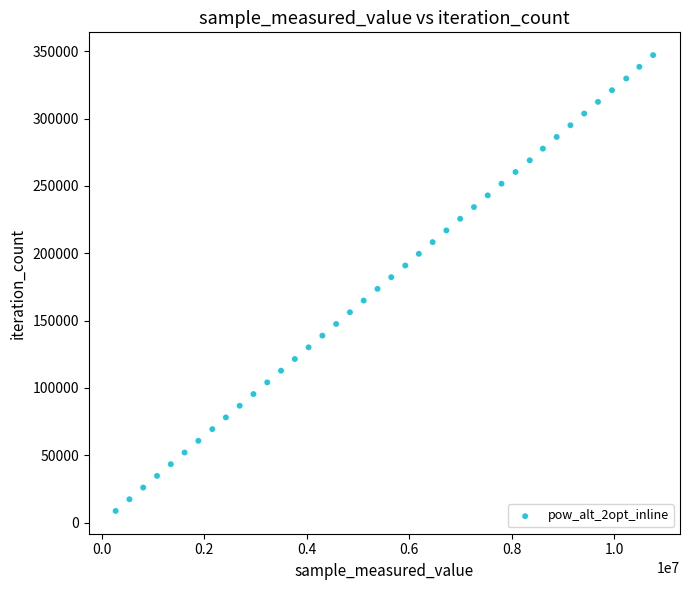

What is the range of X values (max minus min)?

10490493